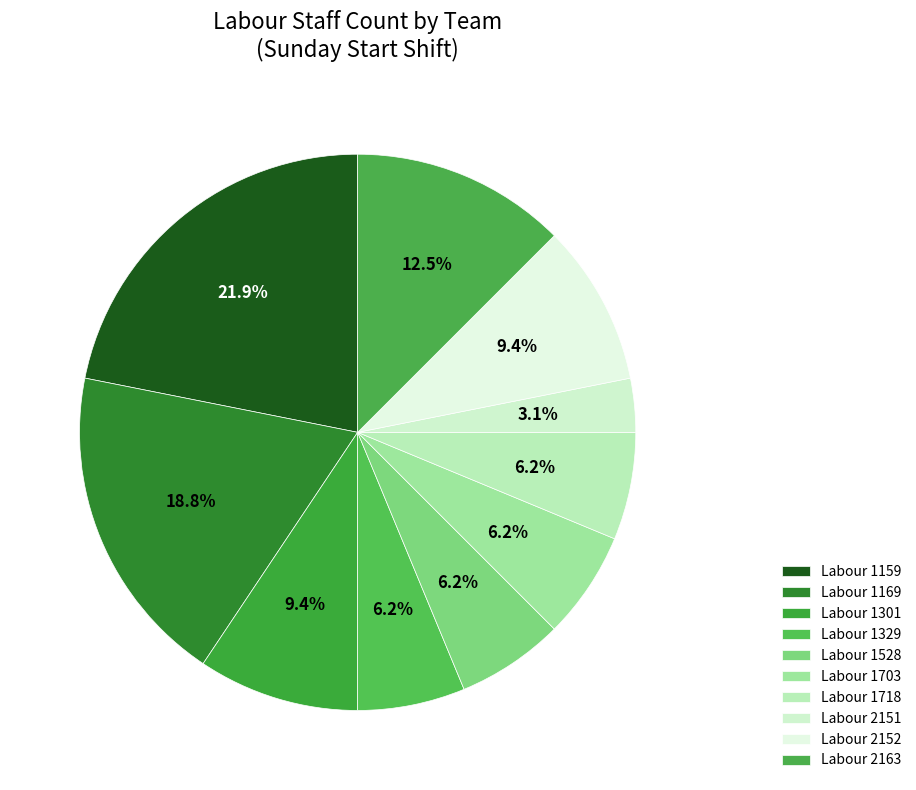

What percentage do Labour 1718 and Labour 2152 together represent?

15.6%